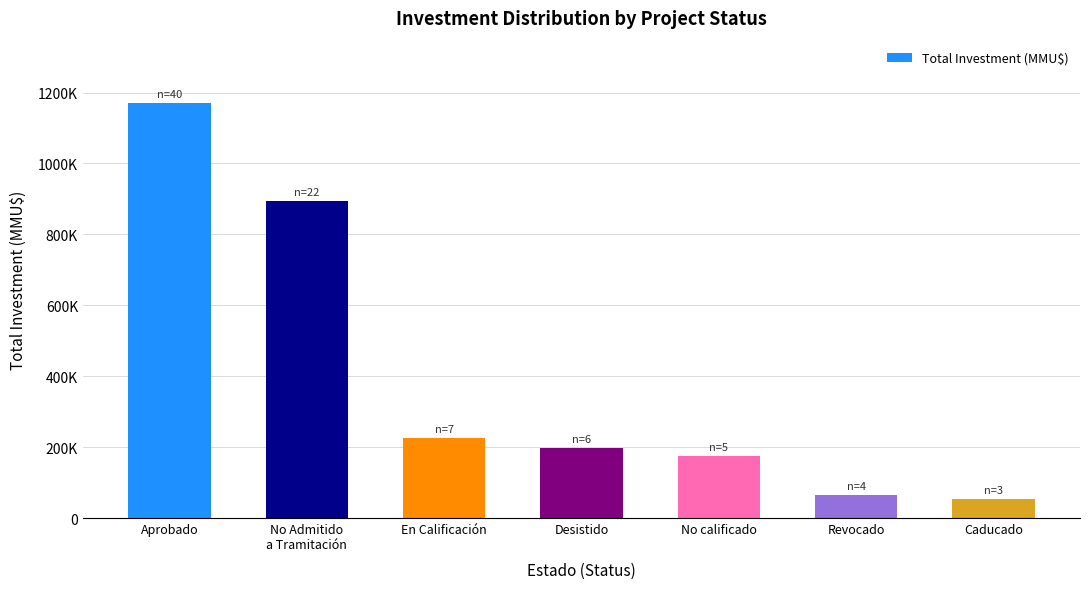

What is the ratio of the value at No calificado to the value at Caducado?

3.2